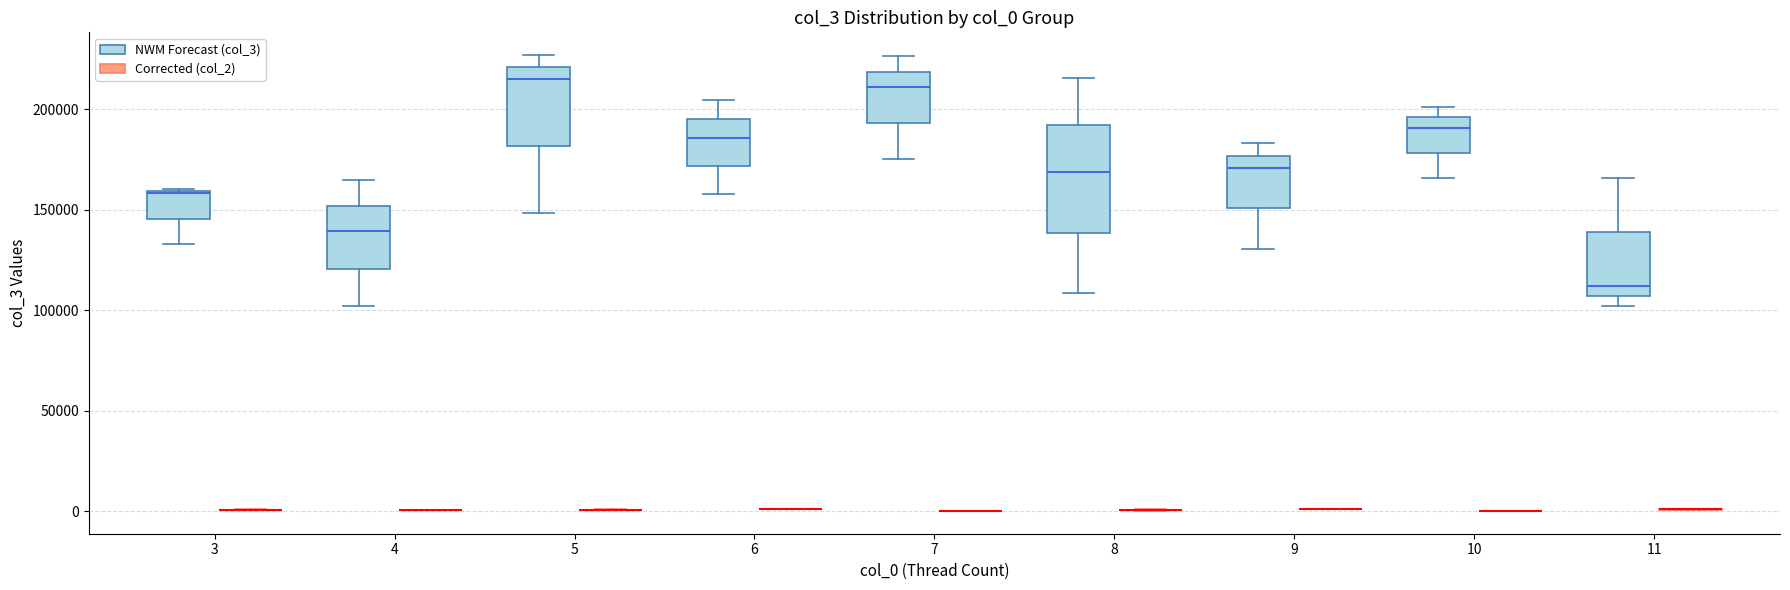

Which box is the tallest, from its lower edge to its upper edge?

8 (NWM Forecast (col_3))